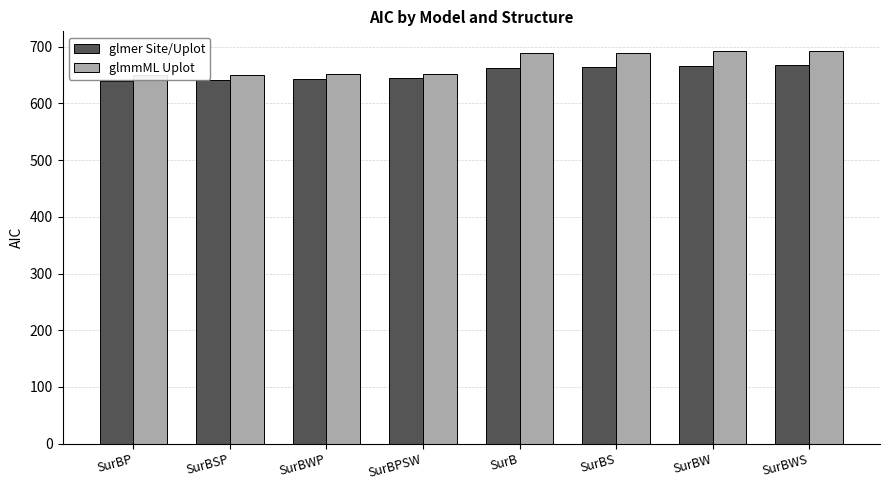

Reading left to right, what are all the values shown in this chart?

glmer Site/Uplot: SurBP=639.4	SurBSP=641.3	SurBWP=642.7	SurBPSW=644.5	SurB=662.8	SurBS=664.6	SurBW=665.9	SurBWS=667.8
glmmML Uplot: SurBP=649.9	SurBSP=650.3	SurBWP=651.5	SurBPSW=651.8	SurB=688.0	SurBS=689.2	SurBW=692.4	SurBWS=692.4